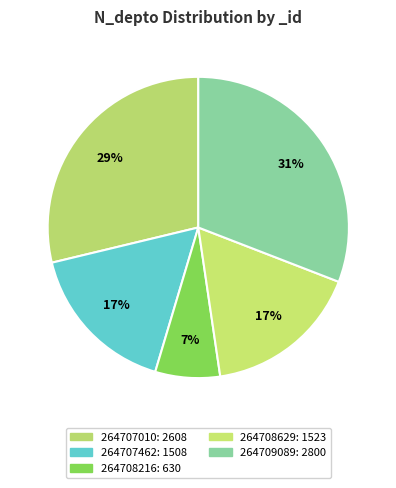

To the nearest percent, what is the difference between the largest and smallest slice percentages?

24%